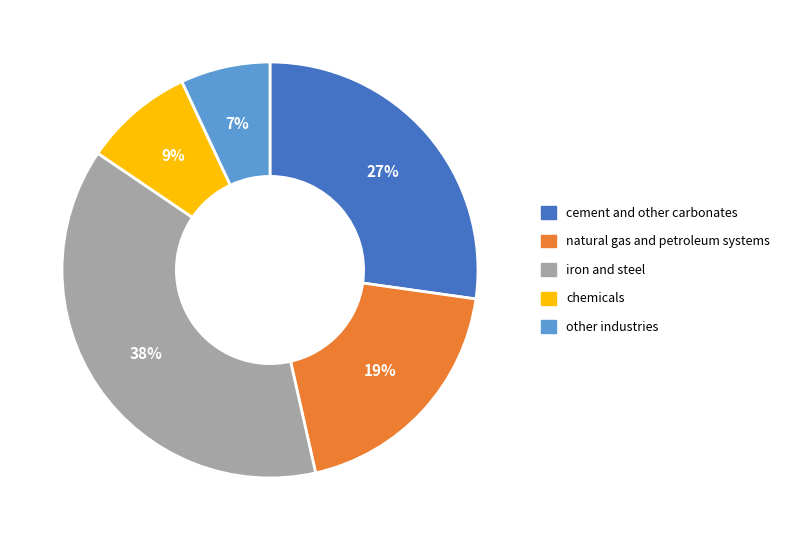

Combined, do cement and other carbonates and iron and steel account for over 50%?

Yes